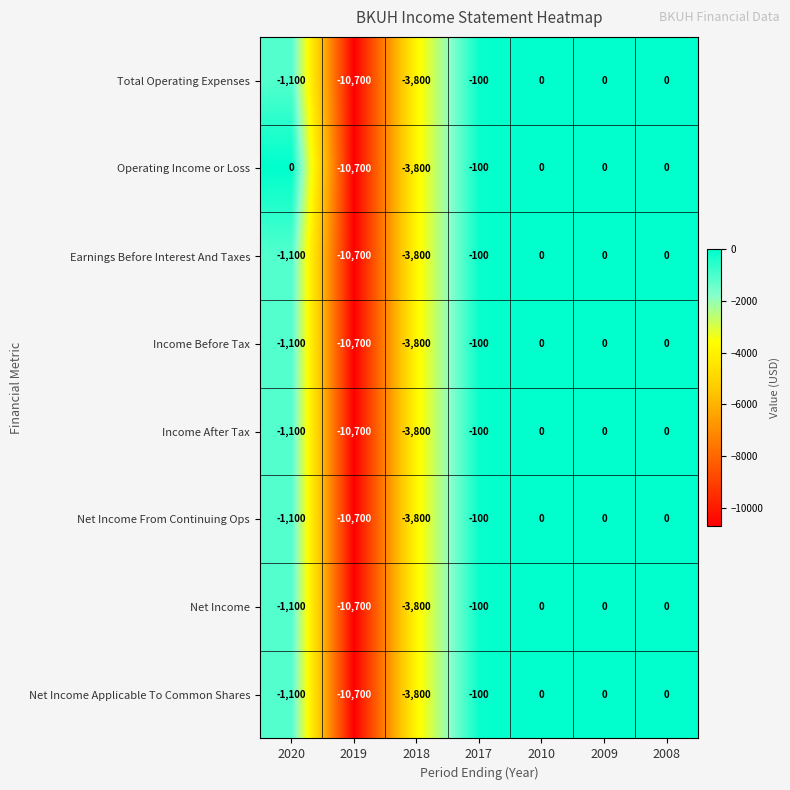

Is the value of Income Before Tax at 2010 greater than the value of Operating Income or Loss at 2018?

Yes